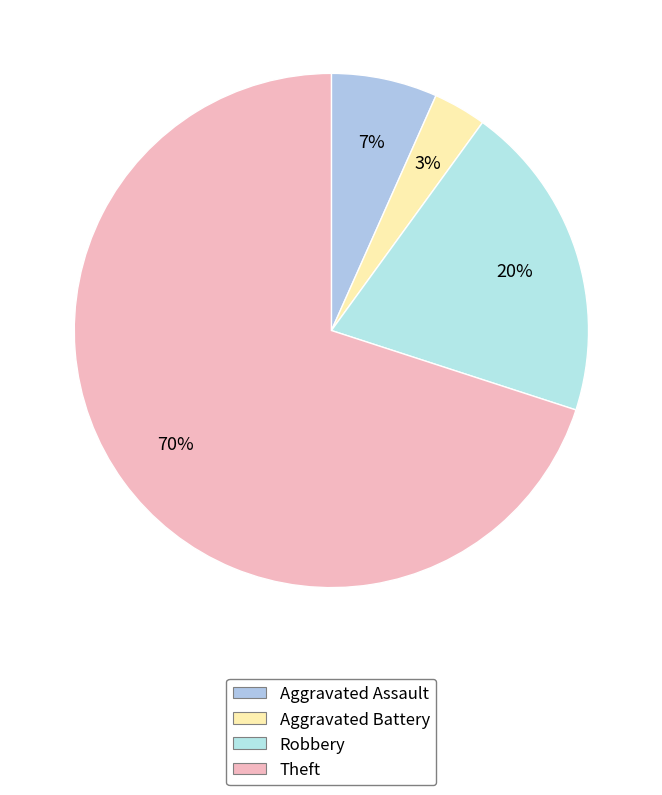

The Robbery slice represents 20% of the pie. True or false?

True